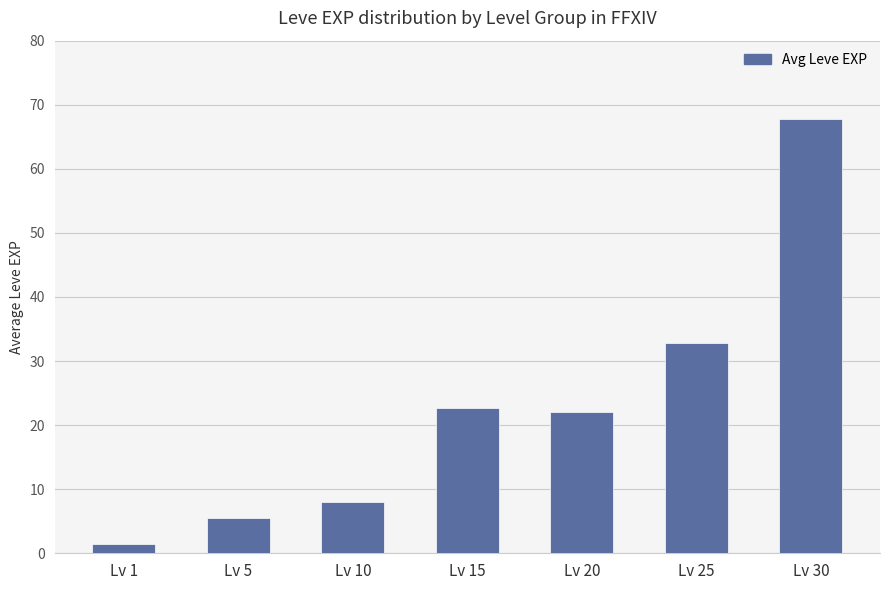

What is the average value?

22.9